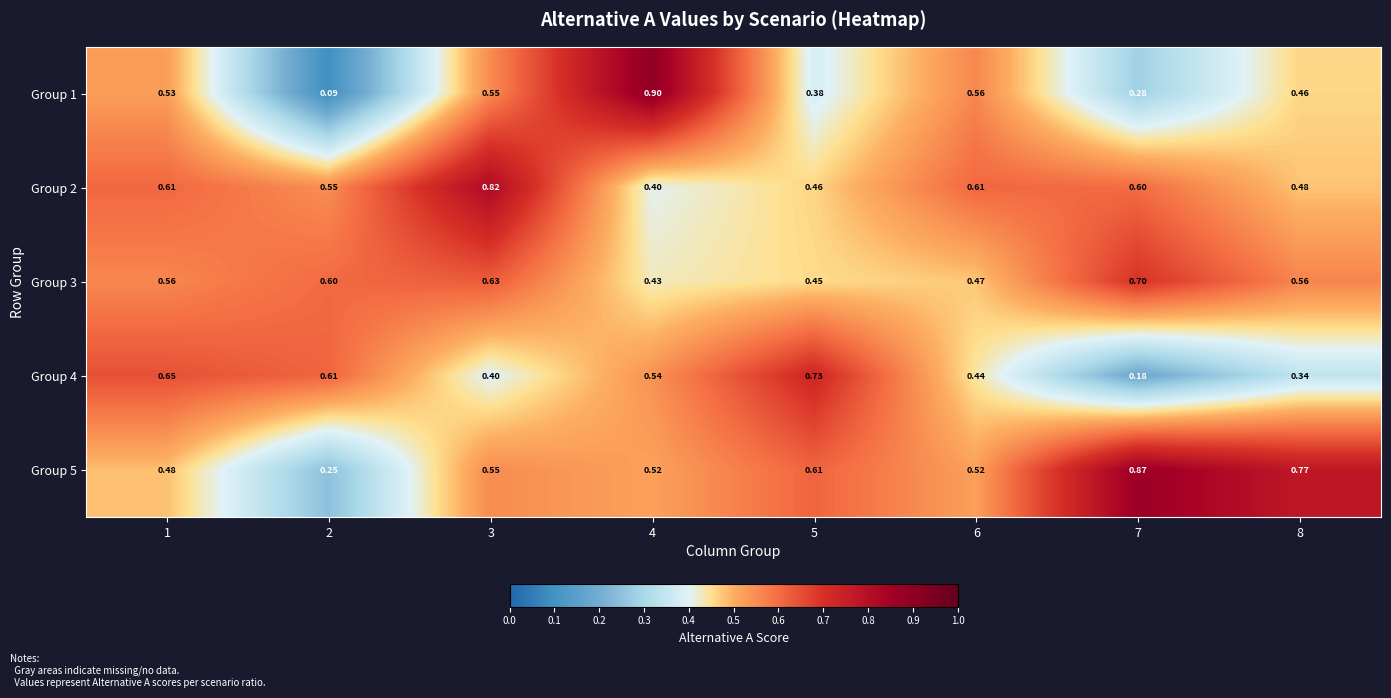

Is the value of Group 5 at 8 greater than the value of Group 1 at 6?

Yes